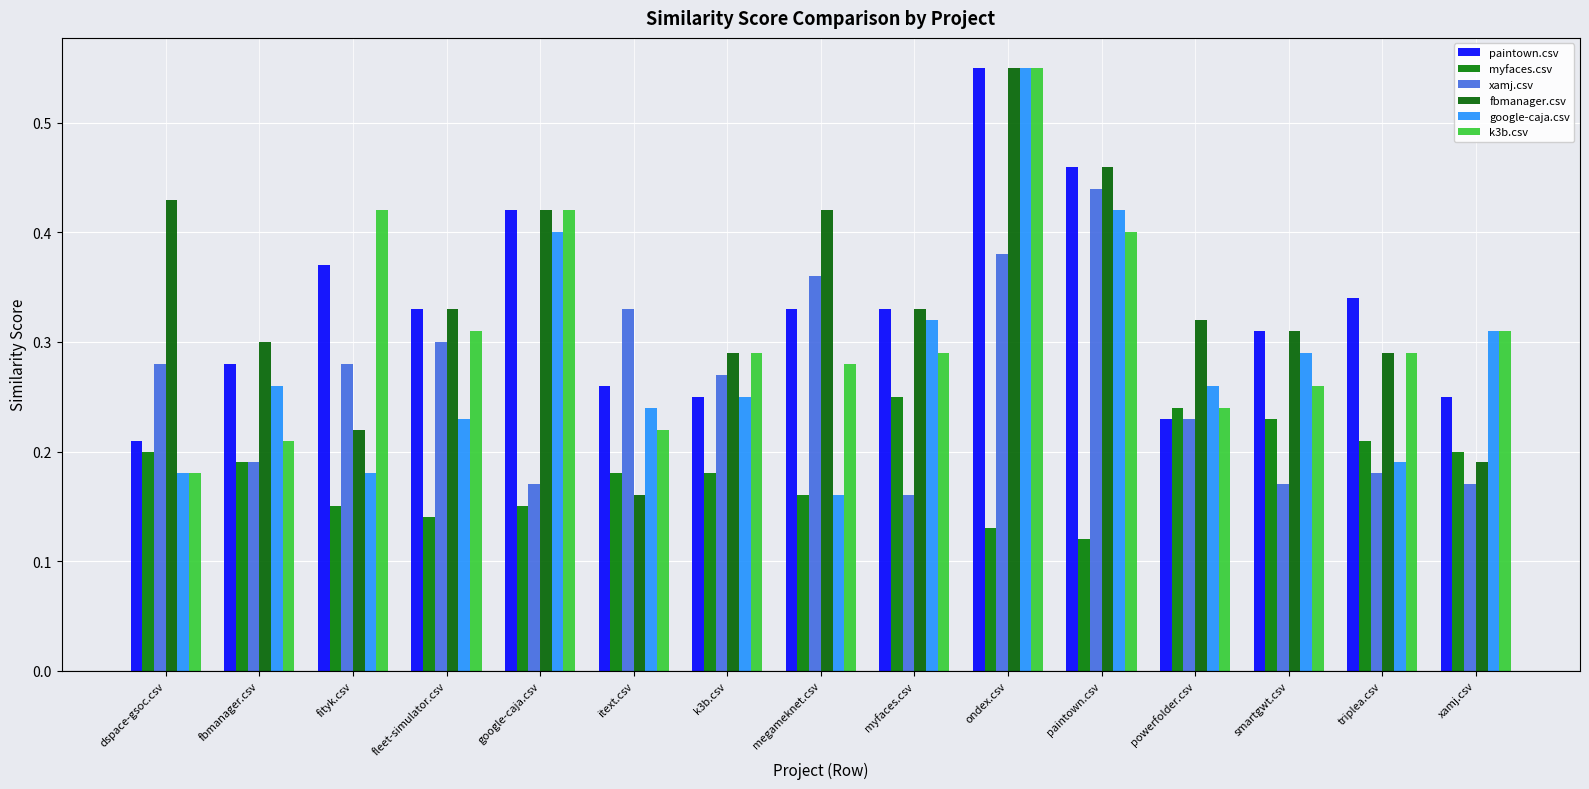

What position from the right is k3b.csv?

9